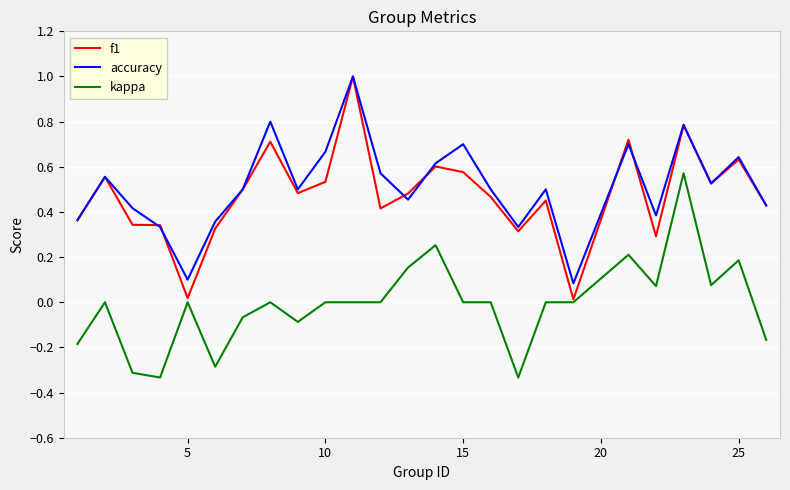

True or false: accuracy and kappa intersect in this chart.

False